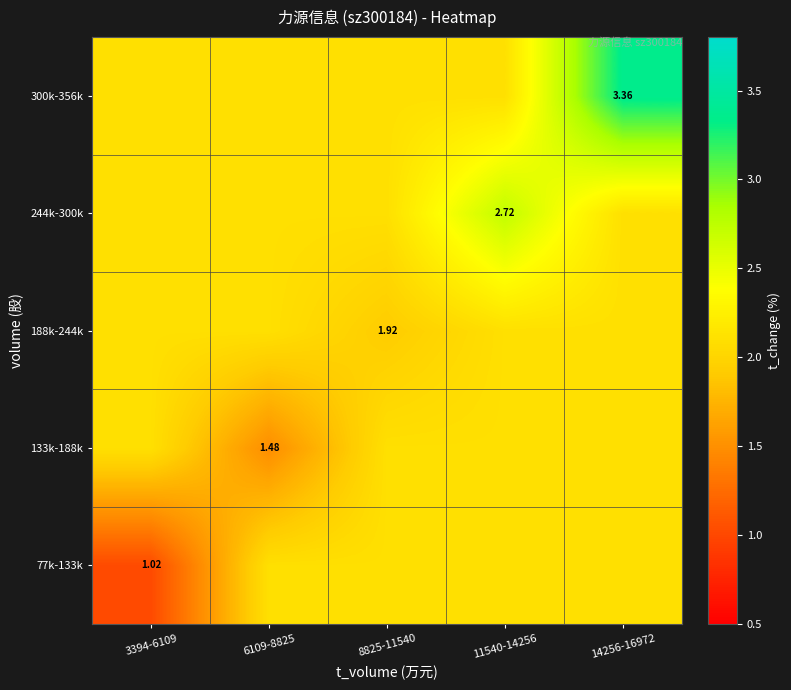

Which has a higher value, 11540-14256 or 8825-11540?

11540-14256